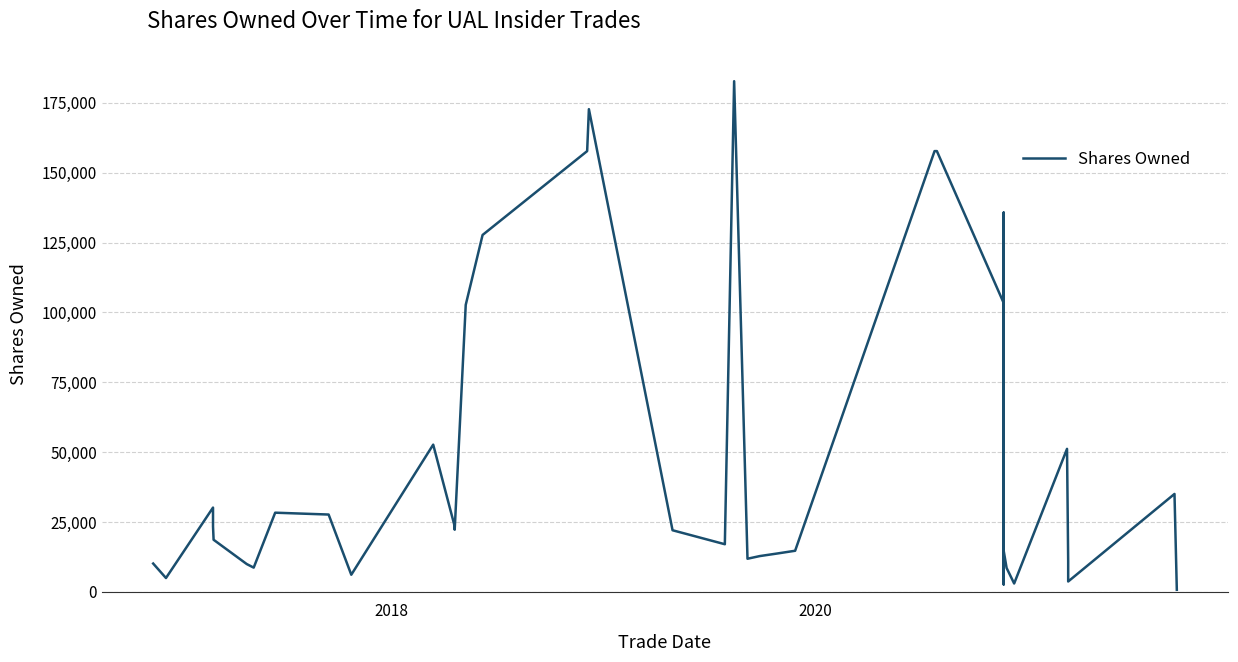

Is this an area chart (filled region under the line)?

No